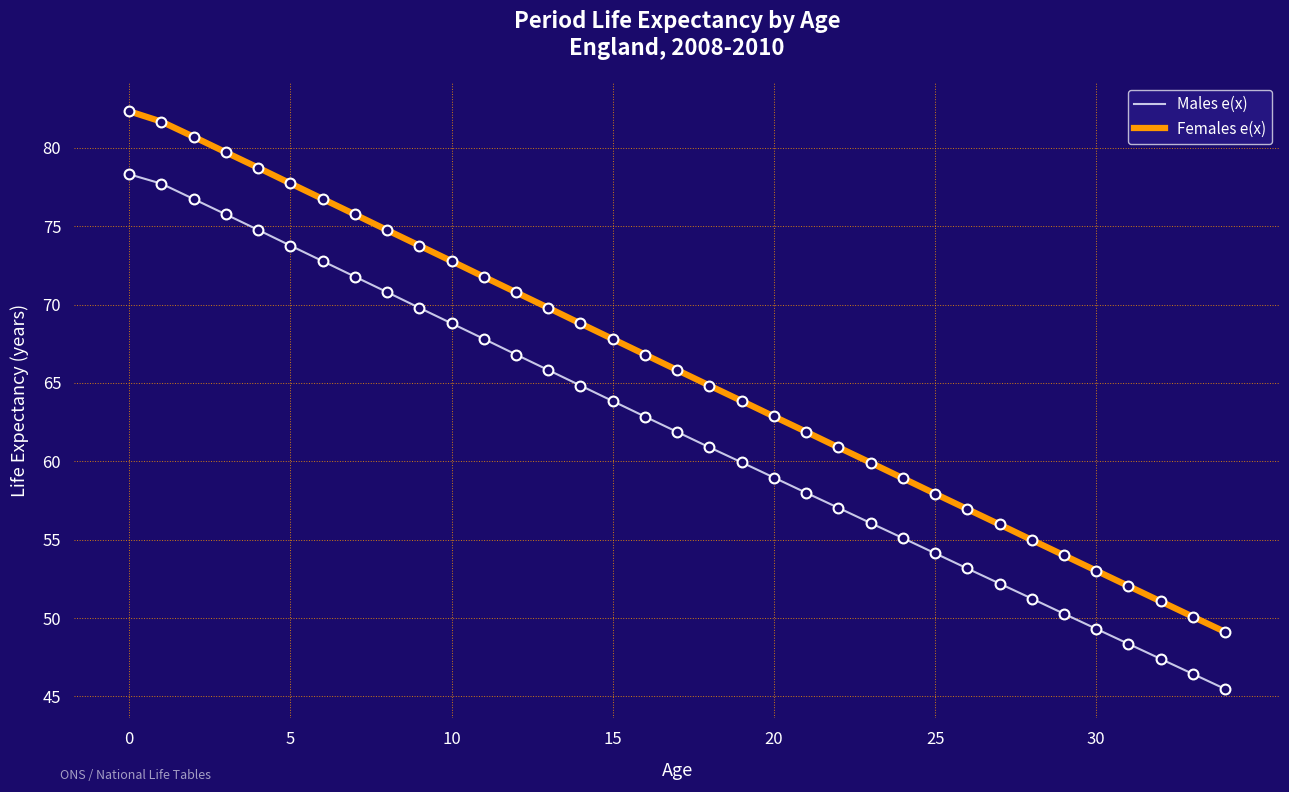

At how many categories does at least one series exceed 76?

7